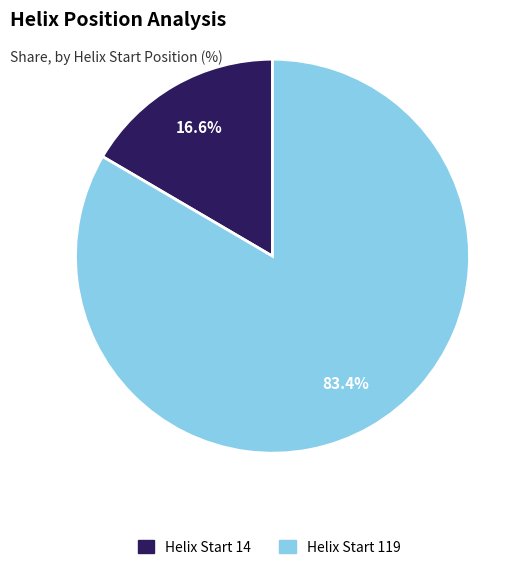

What percentage do Helix Start 14 and Helix Start 119 together represent?

100.0%